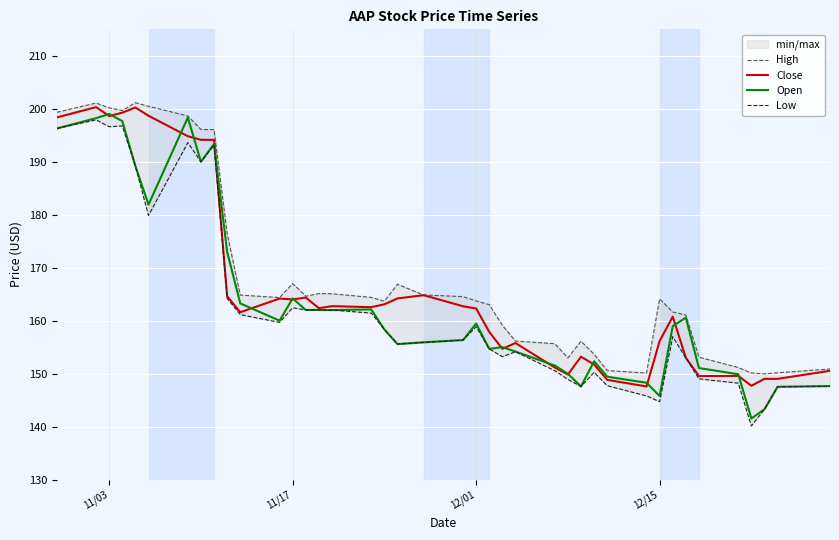

After their last crossing, which series has the higher values: Close or Open?

Close